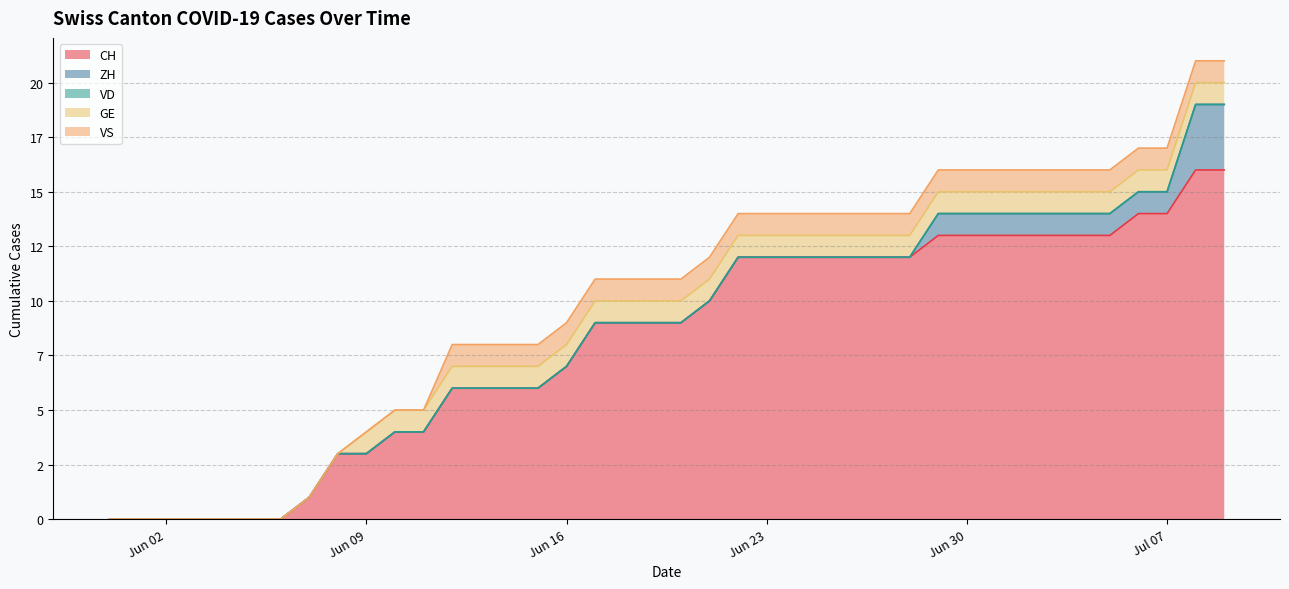

What value does the GE series have at 2020-06-14?

1